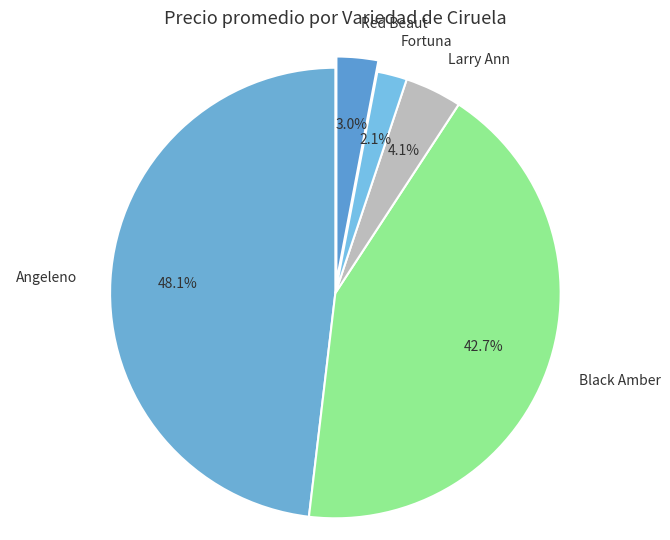

Rank the categories by value from lowest to highest.

Fortuna, Red Beaut, Larry Ann, Black Amber, Angeleno